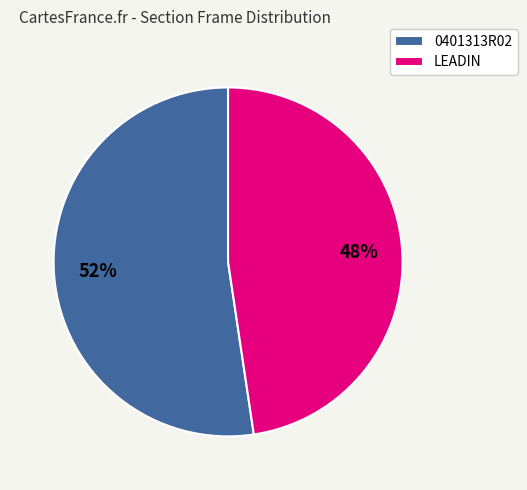

Is the sum of LEADIN and 0401313R02 greater than half?

Yes